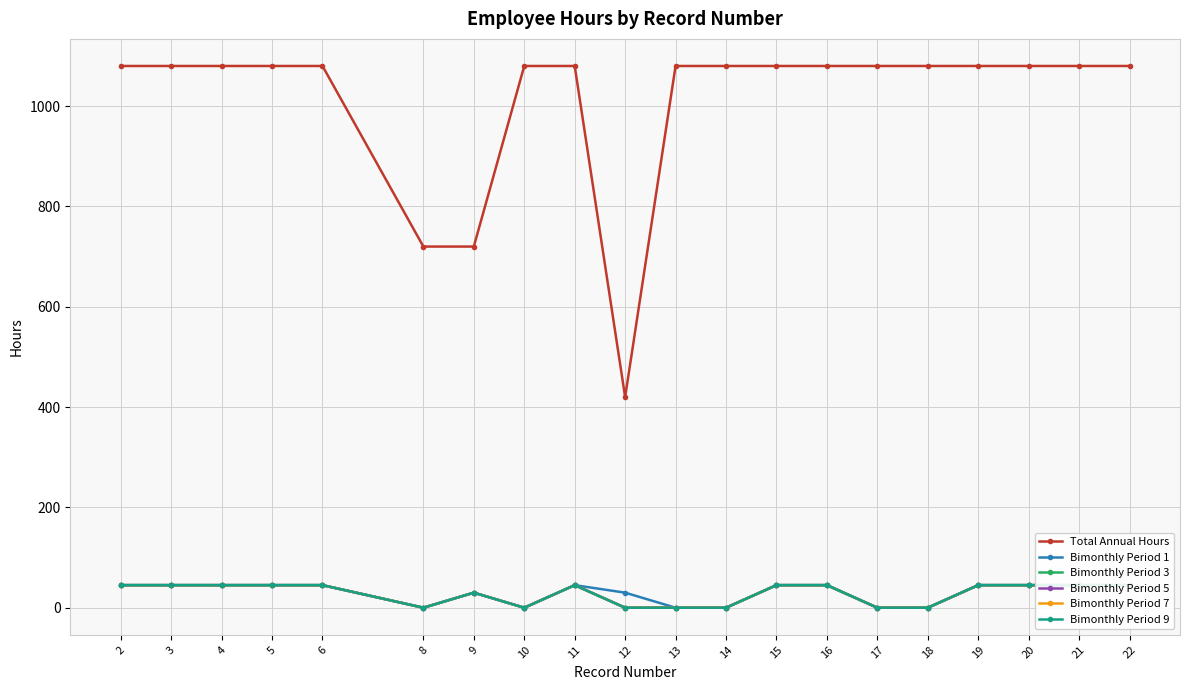

What is the value of the Bimonthly Period 9 point at the 2nd from the left?

45